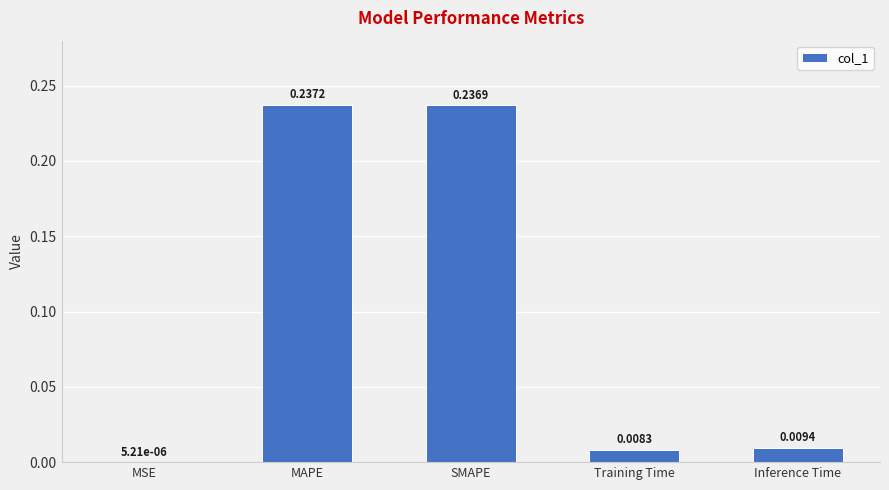

Are the bars horizontal?

No